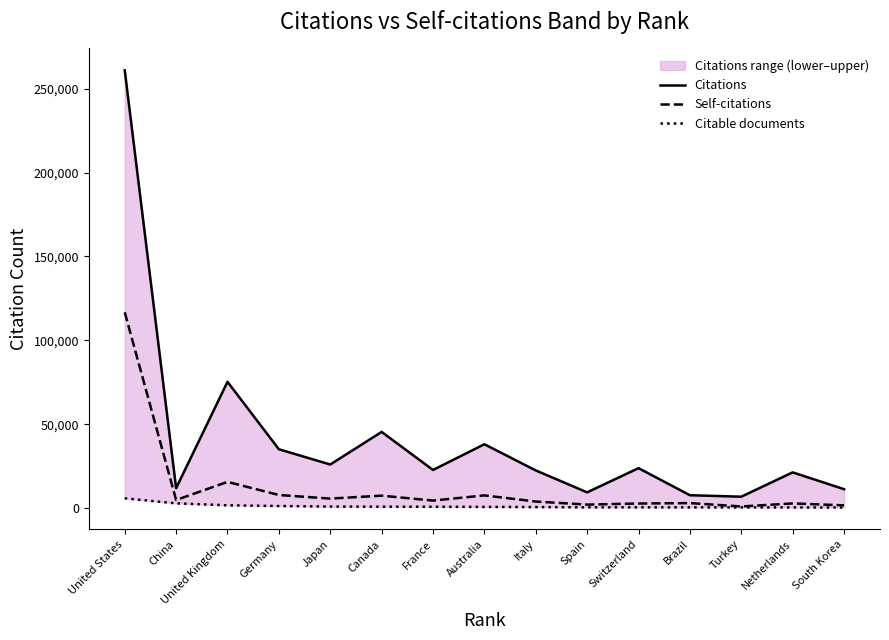

What is the highest value of the Citations series?

261015